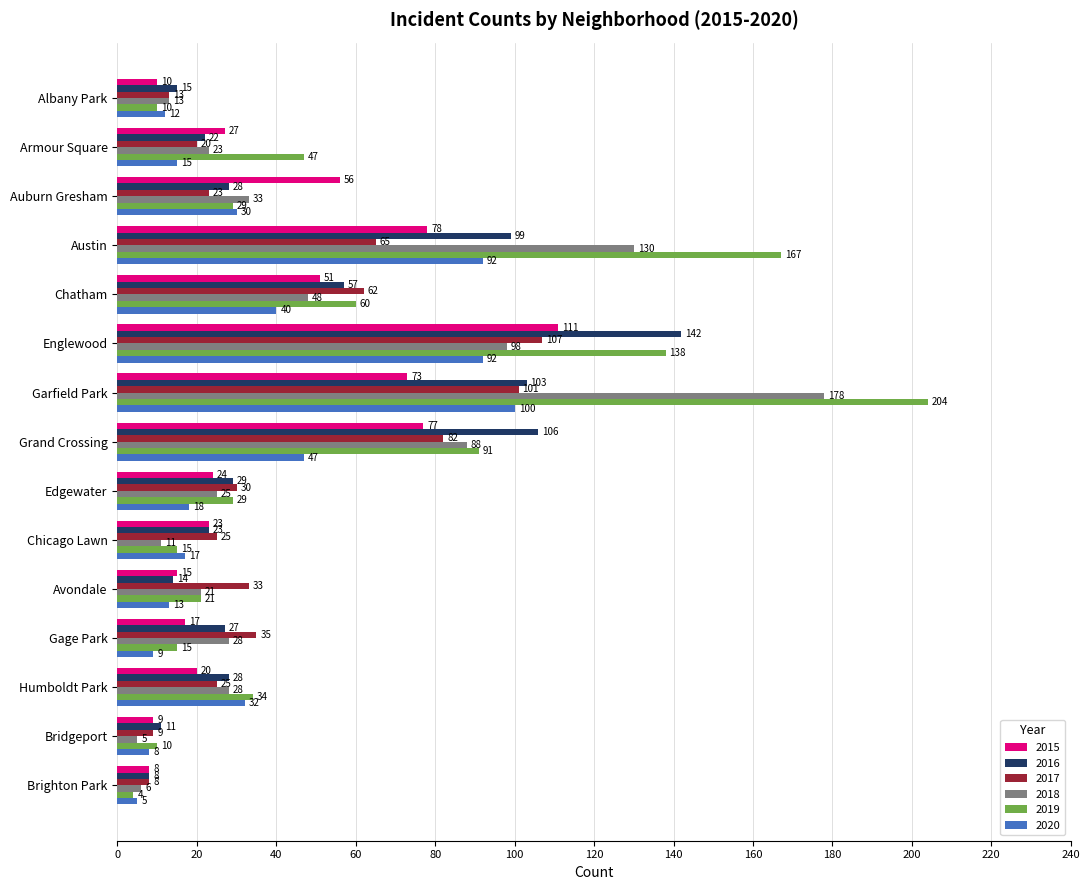

What is the sum of the 2015 values at Avondale and Englewood?

126